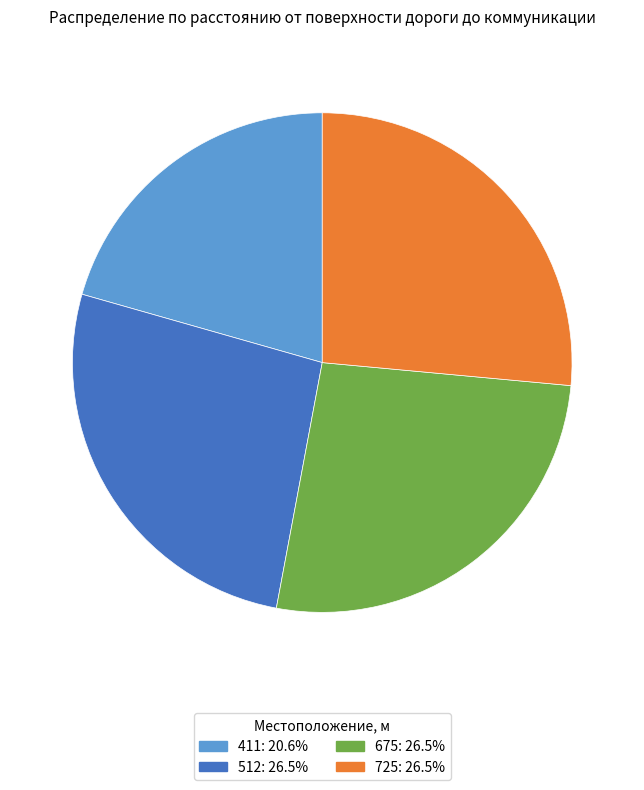

Is the sum of 512: 26.5% and 725: 26.5% greater than half?

Yes